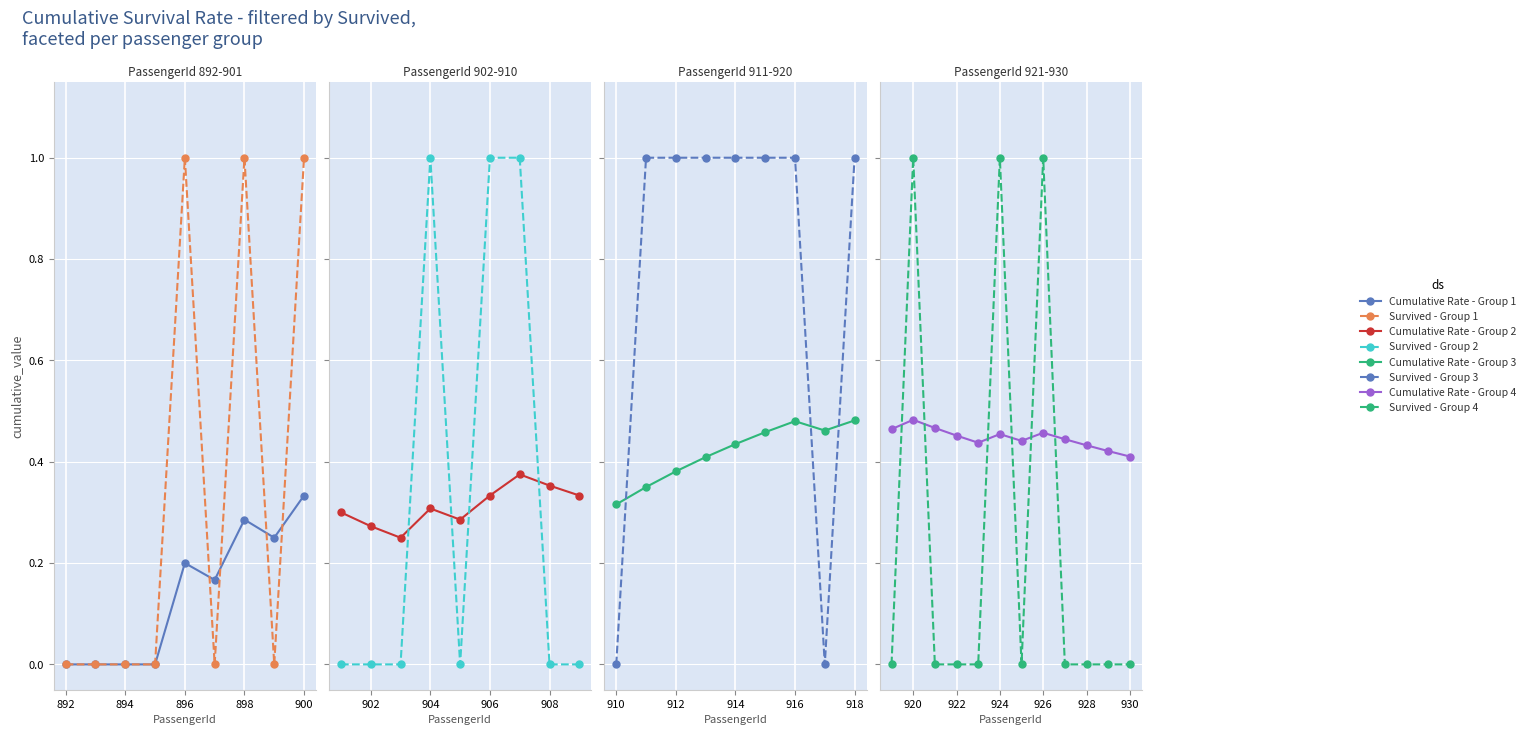

How many categories are shown in the chart?

39